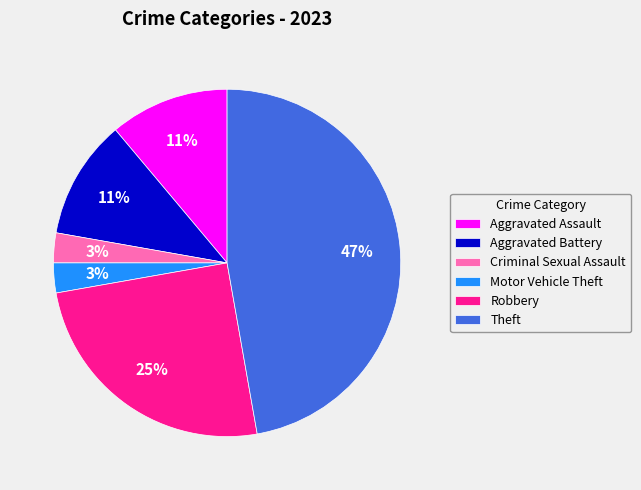

How many segments does this pie chart have?

6